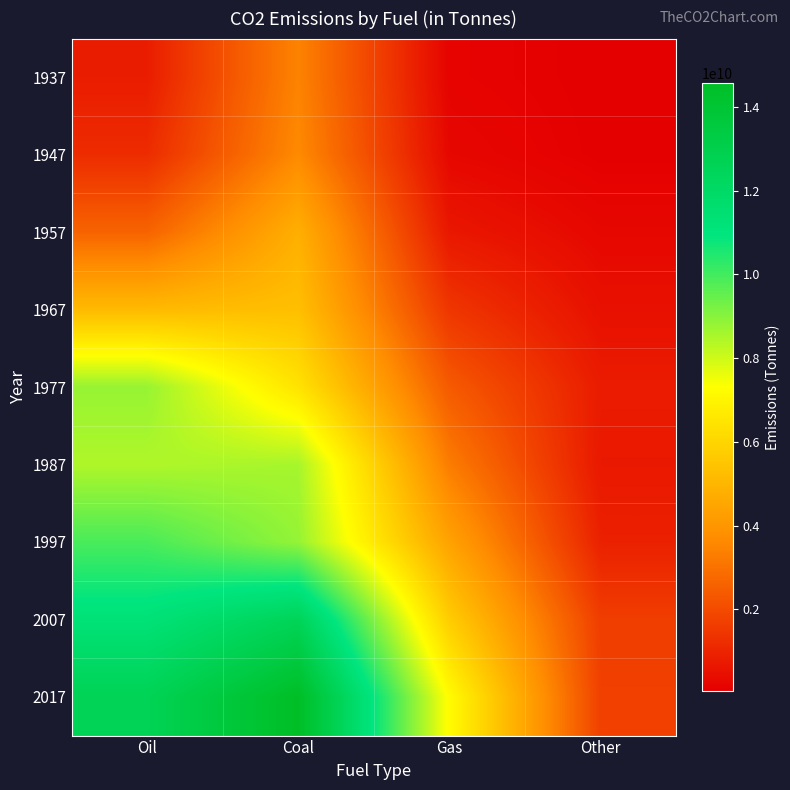

What is the minimum value shown in the chart?

40304000